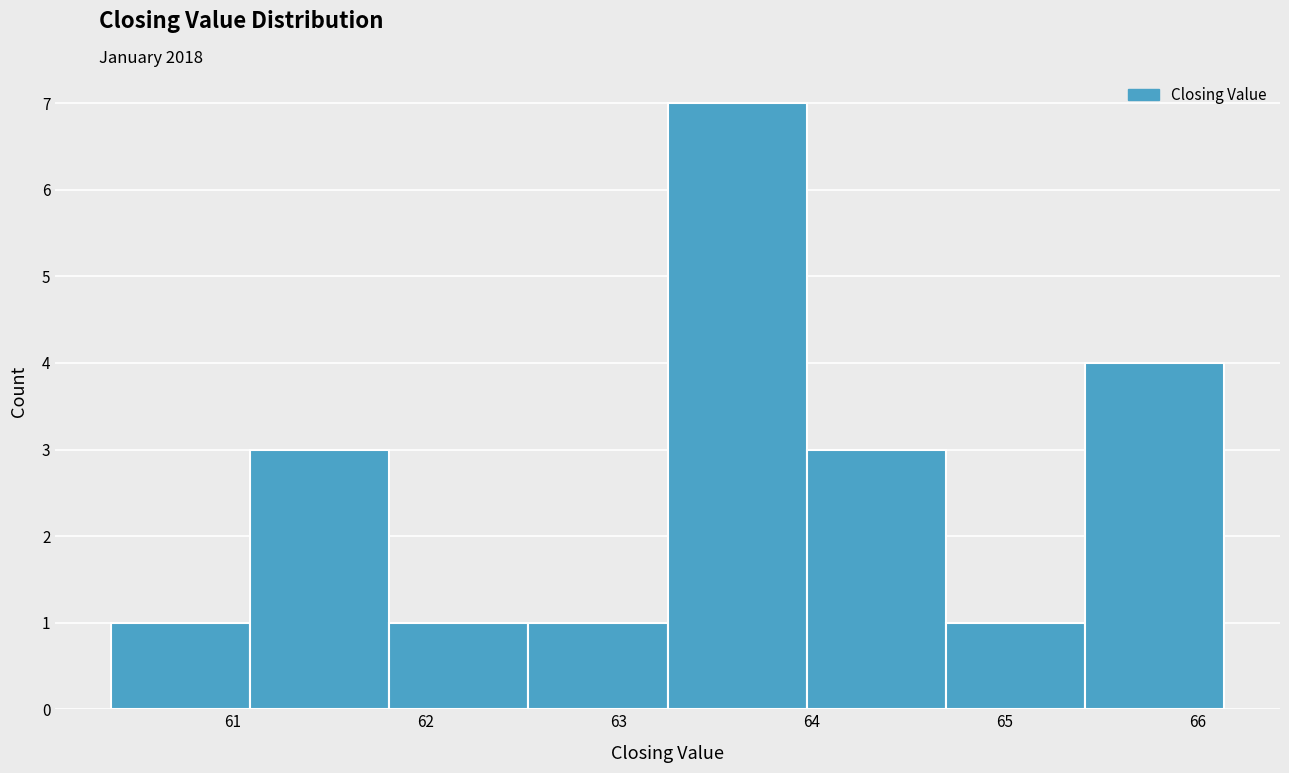

What is the height of the bar covering 65.4 to 66.1 on the x-axis? Neither the bar edges nor the heights are printed on the chart, so give them approximately, as read against the axes.

4